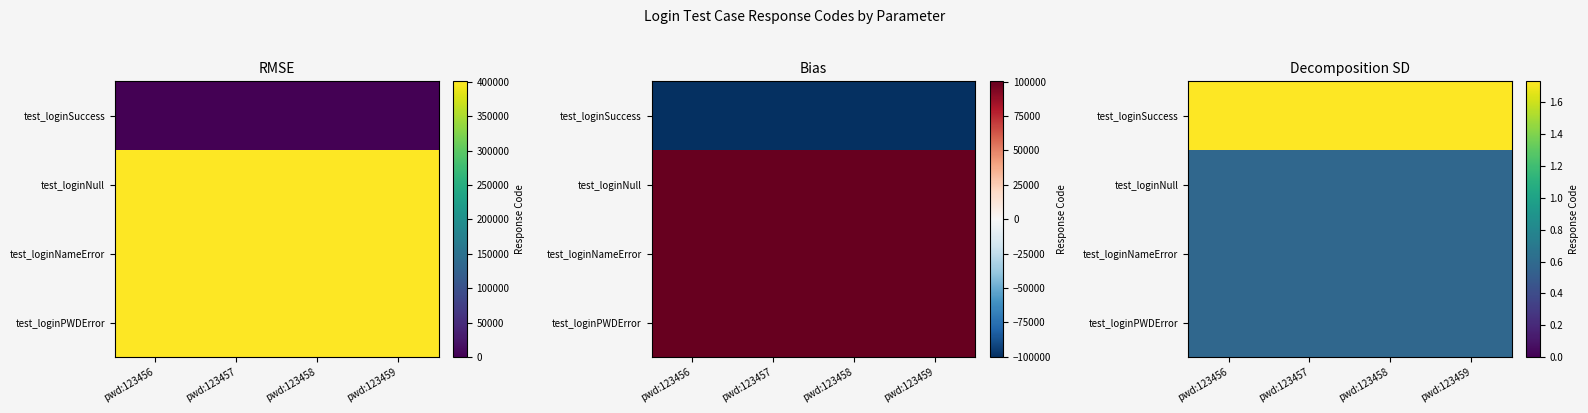

True or false: test_loginPWDError has a value of 0.6 at pwd:123459.

True